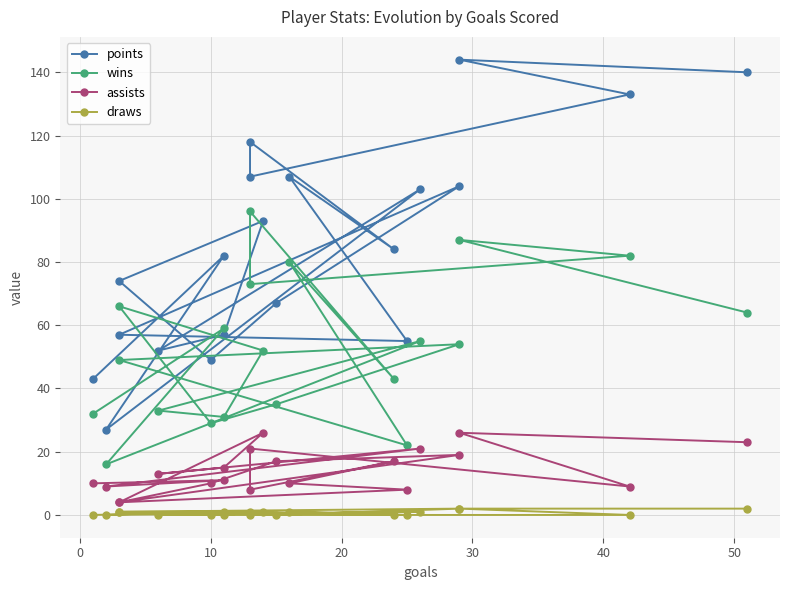

How many data points in draws are less than 1?

10